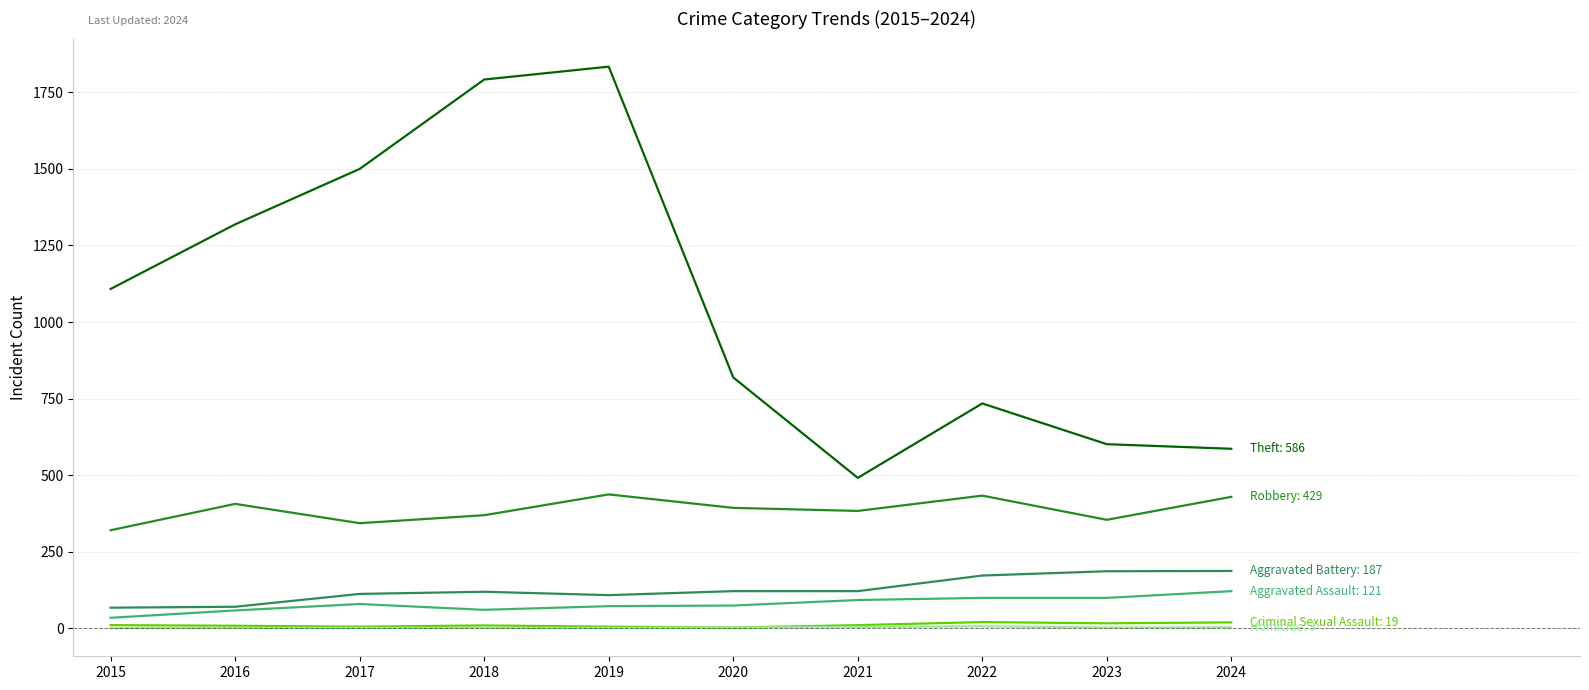

Which category has the highest value across all series?

2019